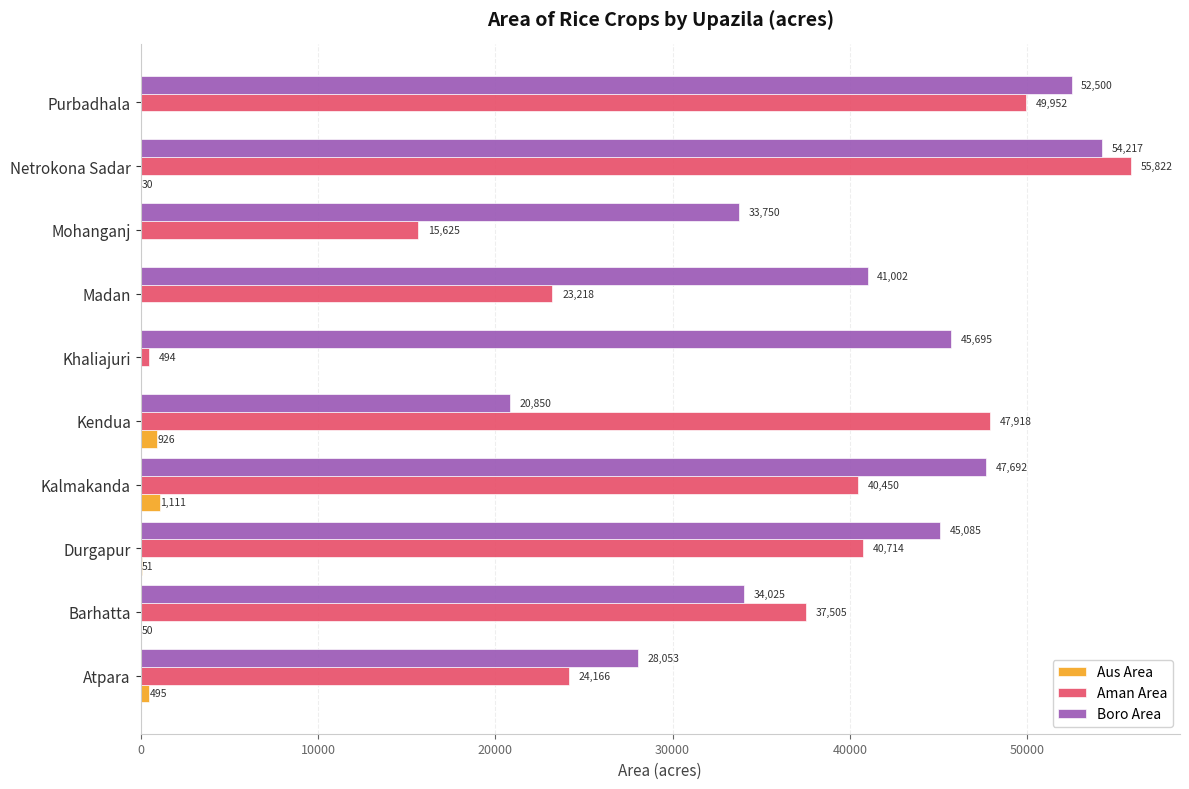

What is the average value of the Aman Area series?

33586